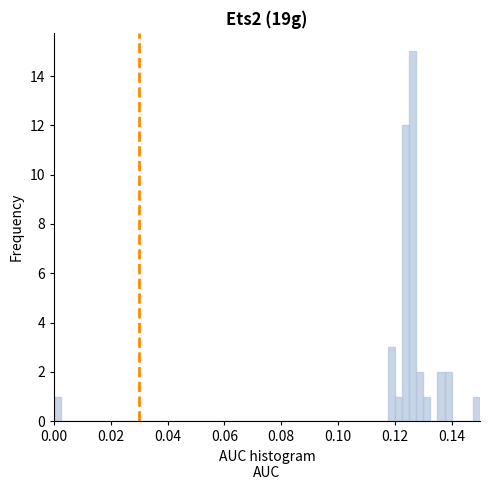

Read against the x-axis, roughly where is the centre of the tallest bar?

0.126